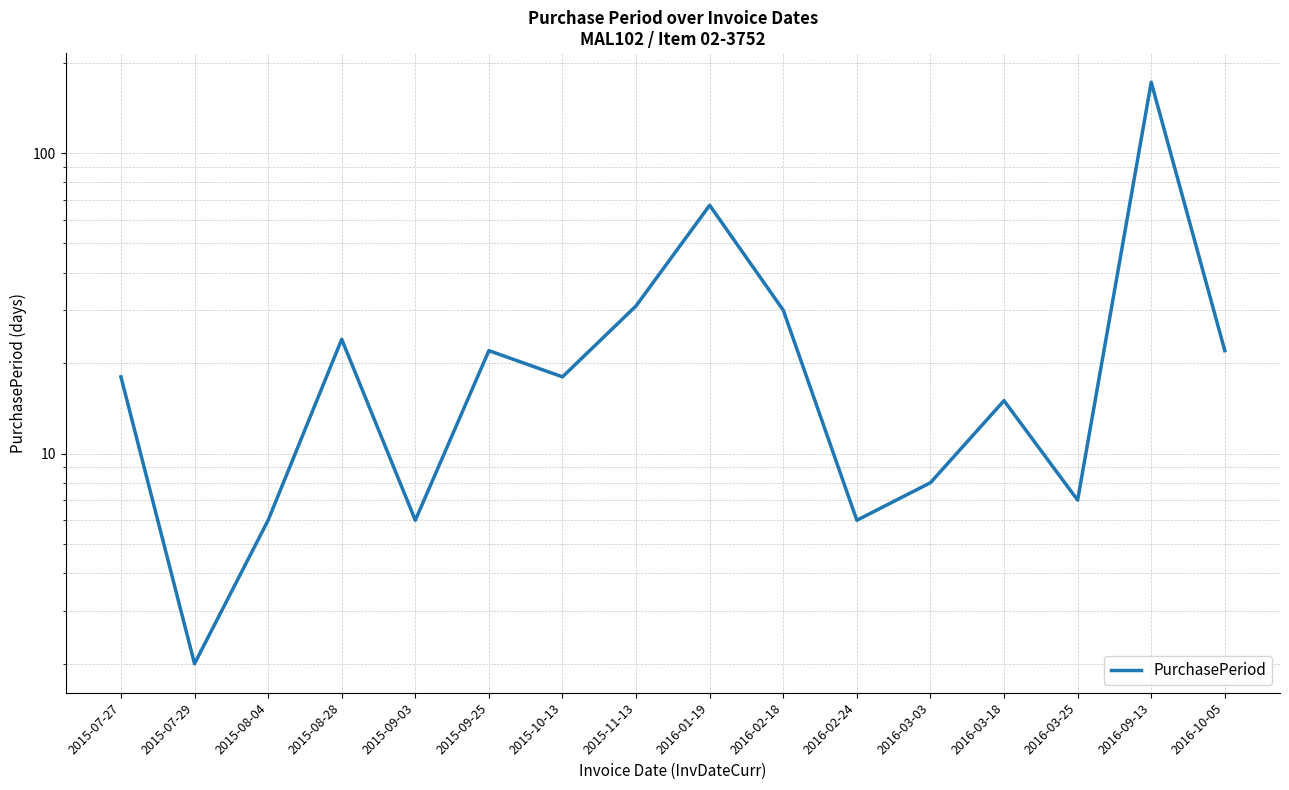

At which category does the data reach its first local peak?

2015-08-28